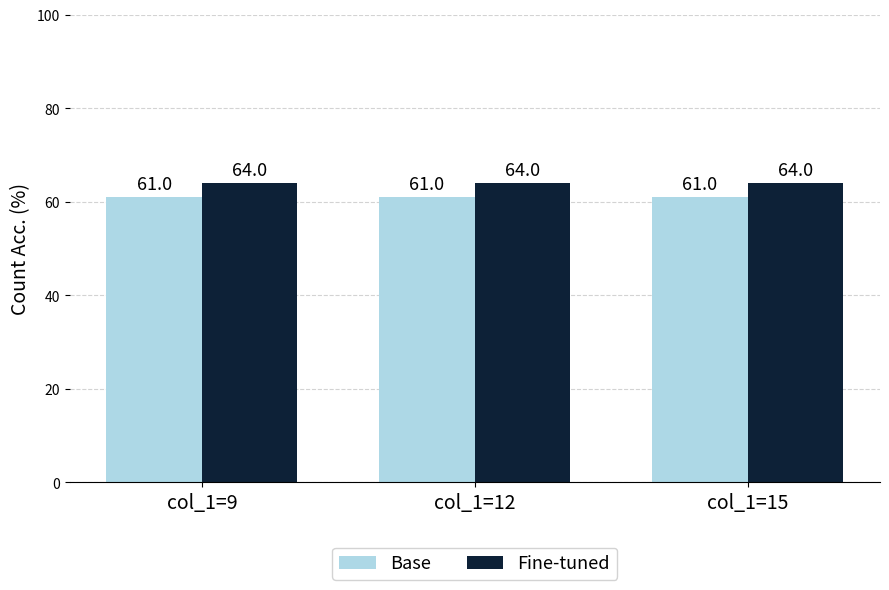

What is the difference between the highest and lowest values at col_1=9?

3